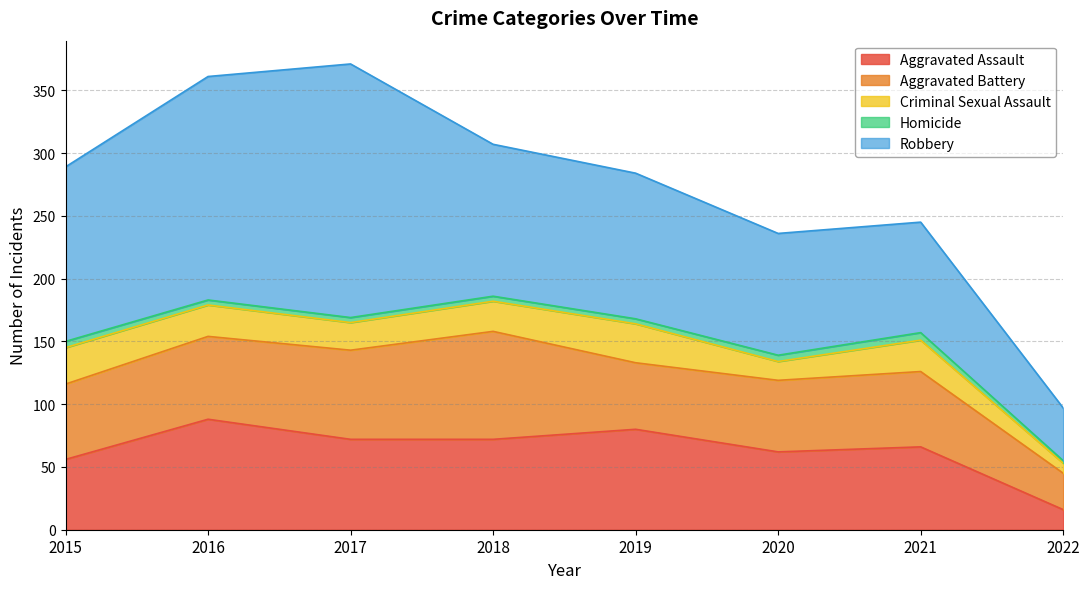

Reading right to left, extract all data points from this chart.

Aggravated Assault: 16	66	62	80	72	72	88	56
Aggravated Battery: 29	60	57	53	86	71	66	60
Criminal Sexual Assault: 8	25	15	31	24	22	25	29
Homicide: 2	6	5	4	4	4	4	5
Robbery: 42	88	97	116	121	202	178	139